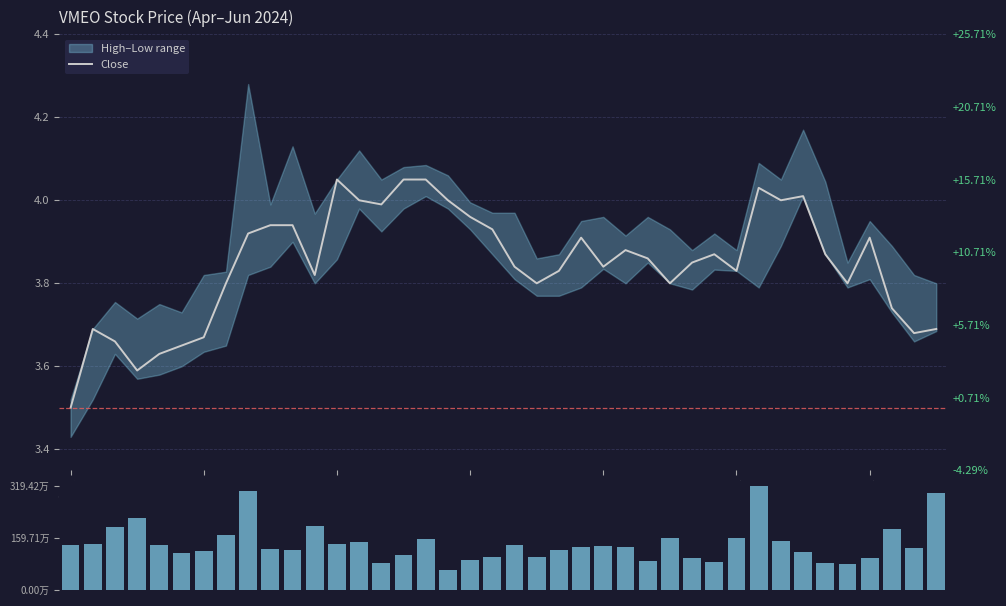

Reading left to right, transcribe all the data shown in this chart.

Close: 3.5	3.7	3.7	3.6	3.6	3.6	3.7	3.8	3.9	3.9	3.9	3.8	4.0	4.0	4.0	4.0	4.0	4.0	4.0	3.9	3.8	3.8	3.8	3.9	3.8	3.9	3.9	3.8	3.9	3.9	3.8	4.0	4.0	4.0	3.9	3.8	3.9	3.7	3.7	3.7
Volume: 1392300.0	1411900.0	1950600.0	2217700.0	1379300.0	1143600.0	1186400.0	1693200.0	3034500.0	1248200.0	1244000.0	1976300.0	1419400.0	1479900.0	835000.0	1079600.0	1562000.0	606100.0	909400.0	1005200.0	1396700.0	1025400.0	1245700.0	1324500.0	1342700.0	1330900.0	902600.0	1589300.0	970700.0	860800.0	1599100.0	3194200.0	1509300.0	1168000.0	835800.0	785300.0	978500.0	1889600.0	1285300.0	2979000.0